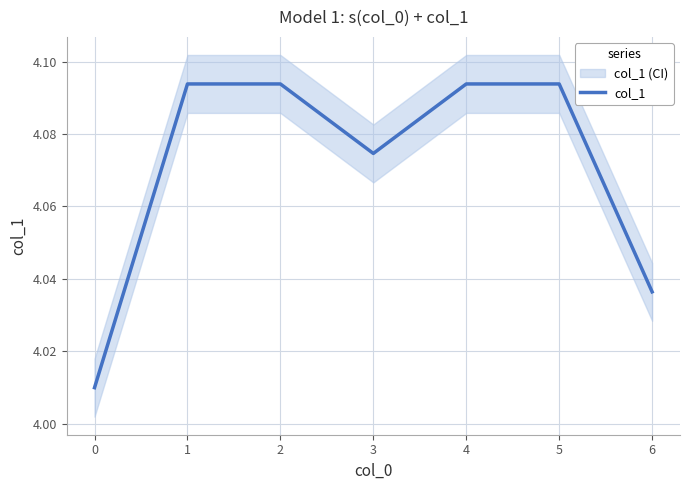

Is it true that col_1 equals 7.3 at 4?

False